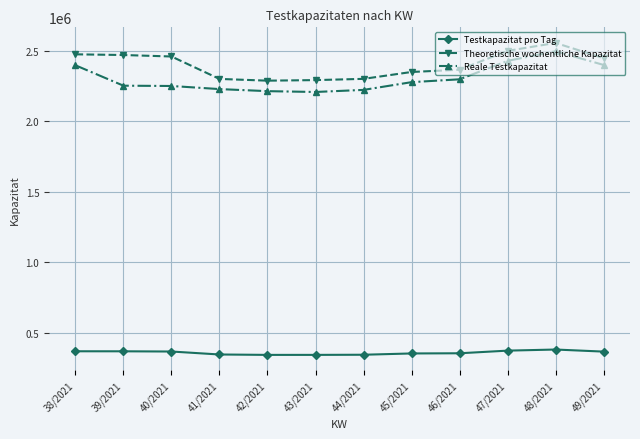

What is the difference between the highest and lowest values at 47/2021?

2126098